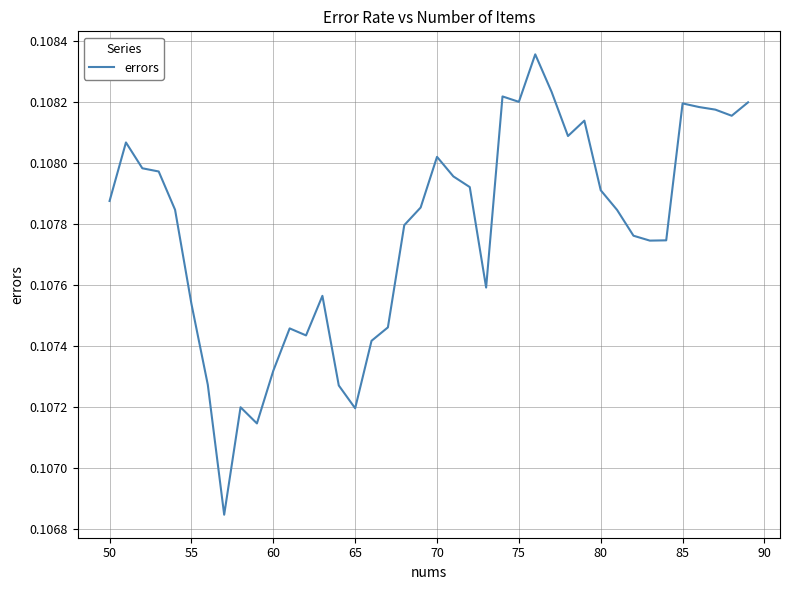

How many interior local peaks (higher than both neighbors) does the data have?

9